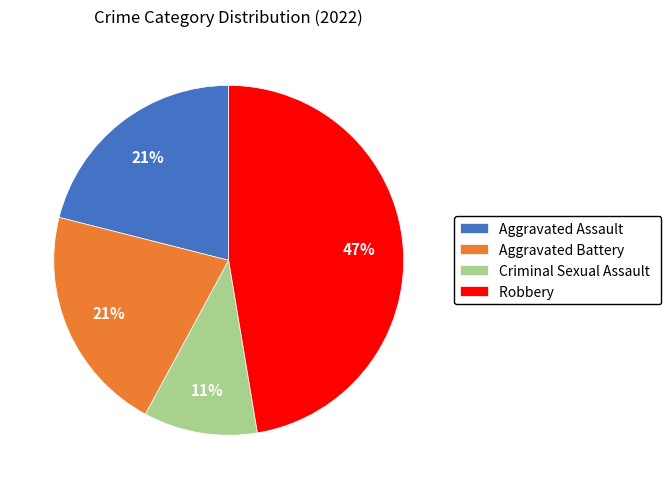

How many segments does this pie chart have?

4